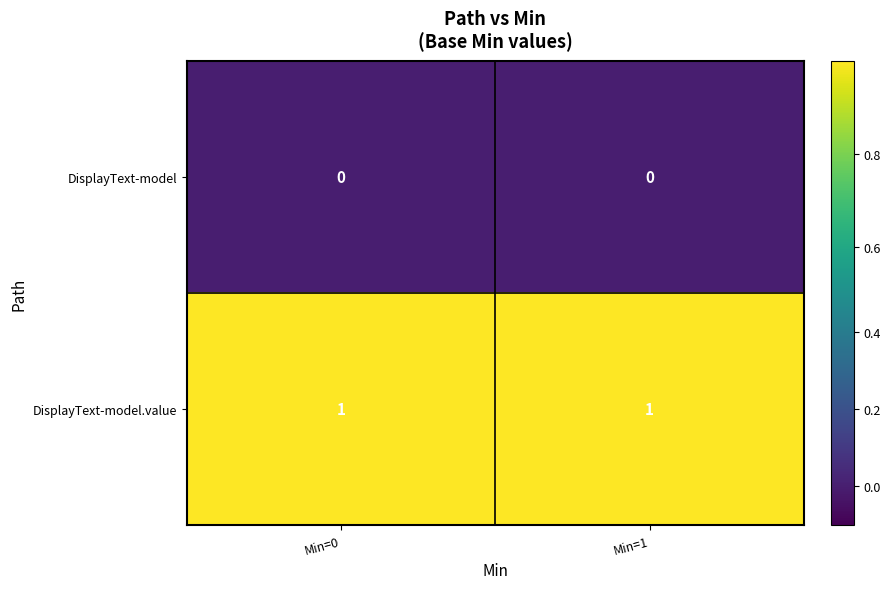

Is the value of DisplayText-model at Min=0 greater than the value of DisplayText-model.value at Min=1?

No